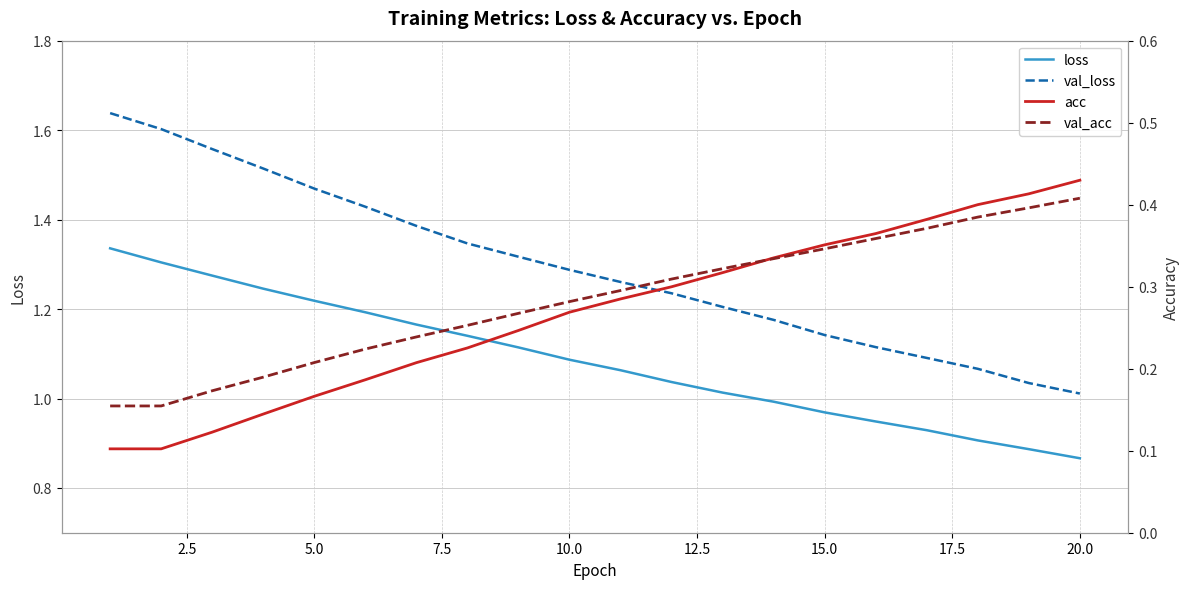

True or false: loss and val_loss intersect in this chart.

False